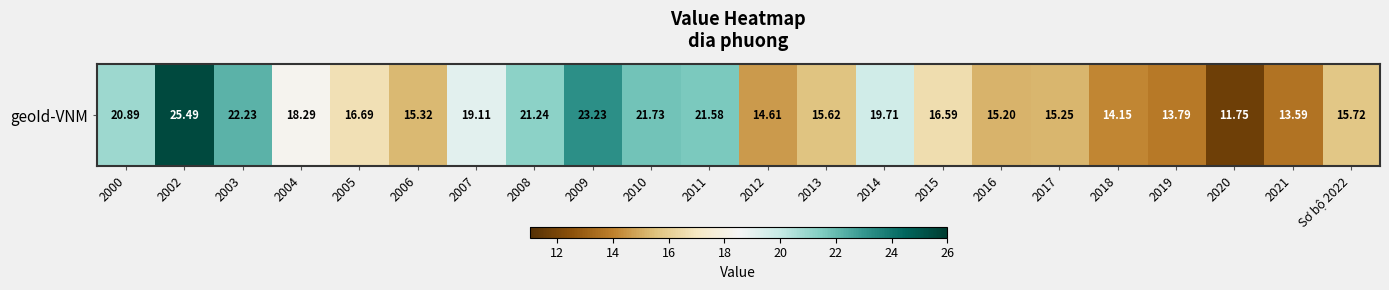

Count the number of data series in this chart.

1